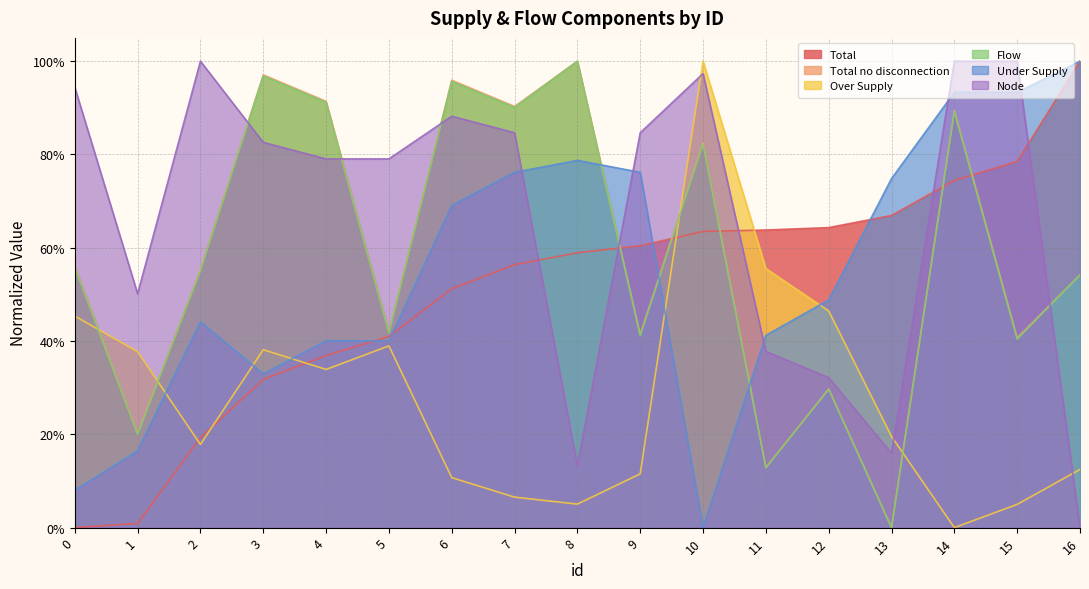

Which series has the largest total across all categories?

Node